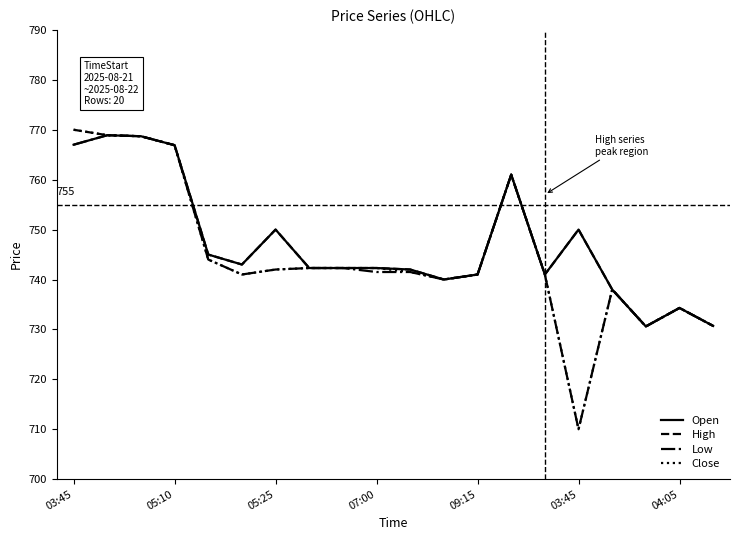

What is the highest value of the Open series?

768.9